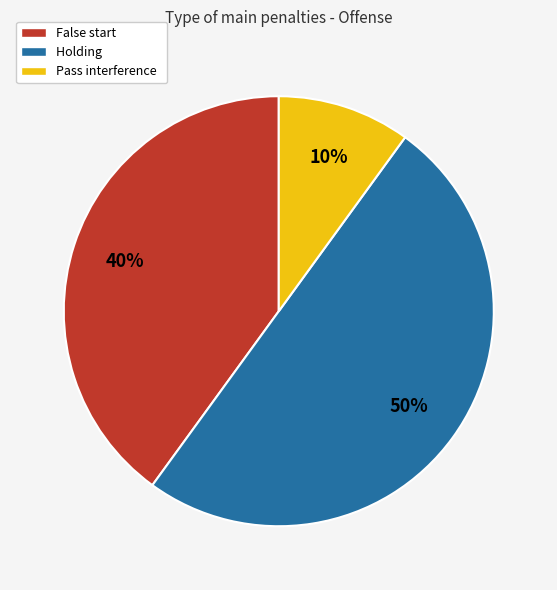

Between Pass interference and False start, which is larger?

False start